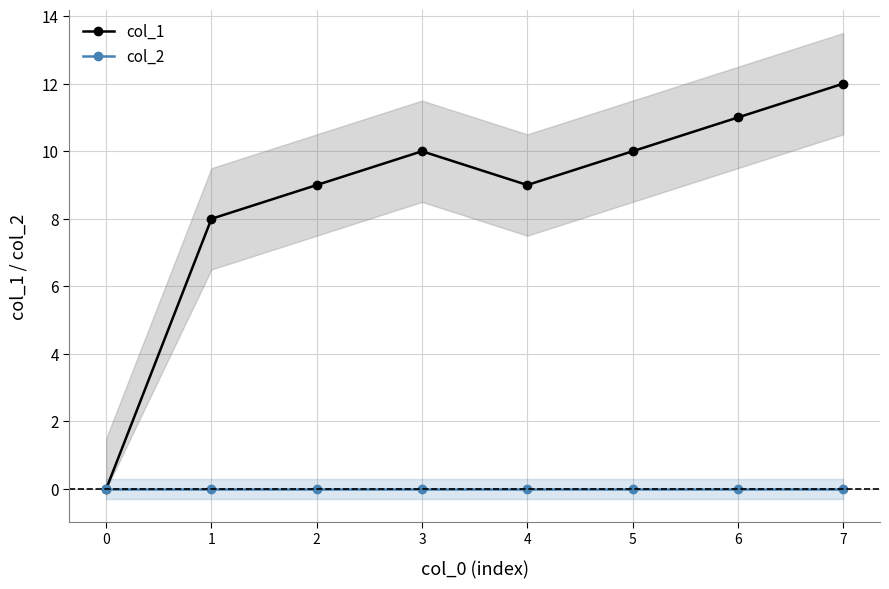

At which category does col_1 reach its first local valley?

4